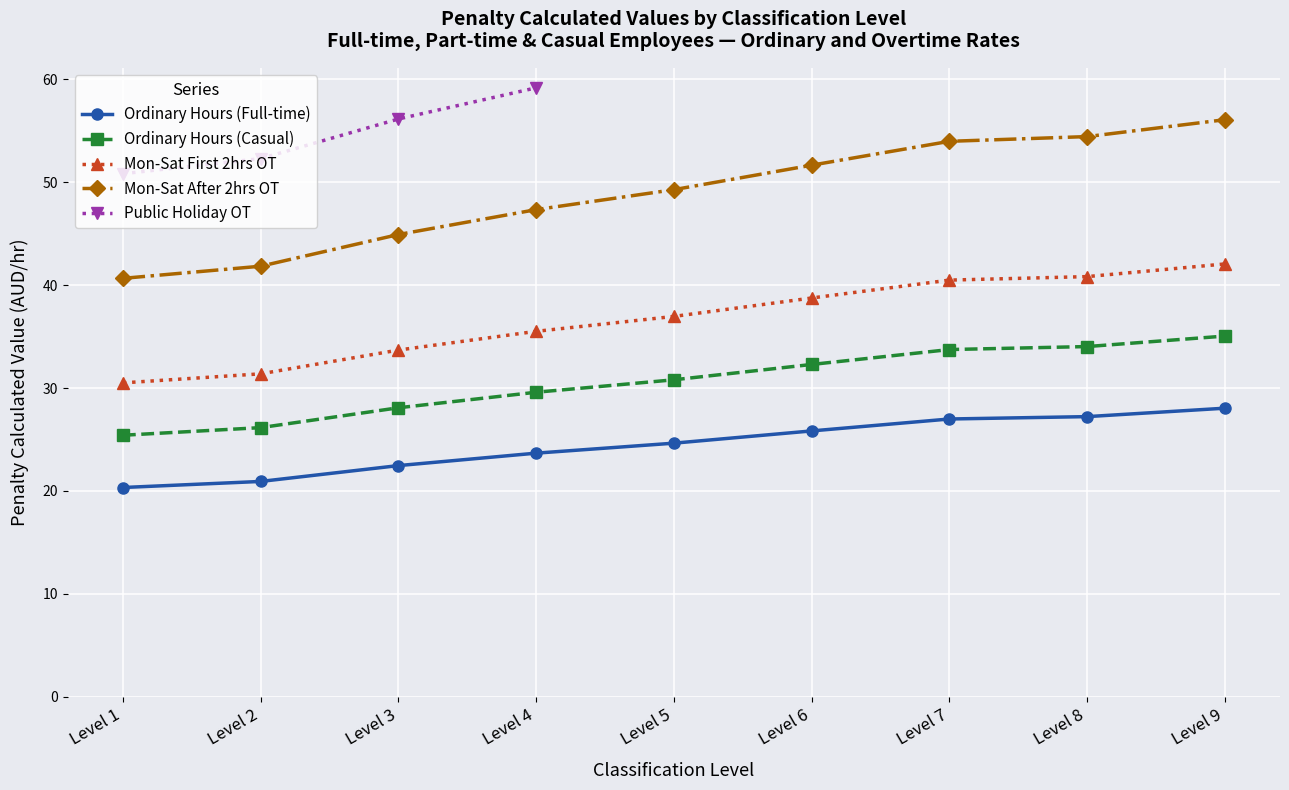

True or false: Mon-Sat First 2hrs OT and Ordinary Hours (Full-time) cross at least once.

False